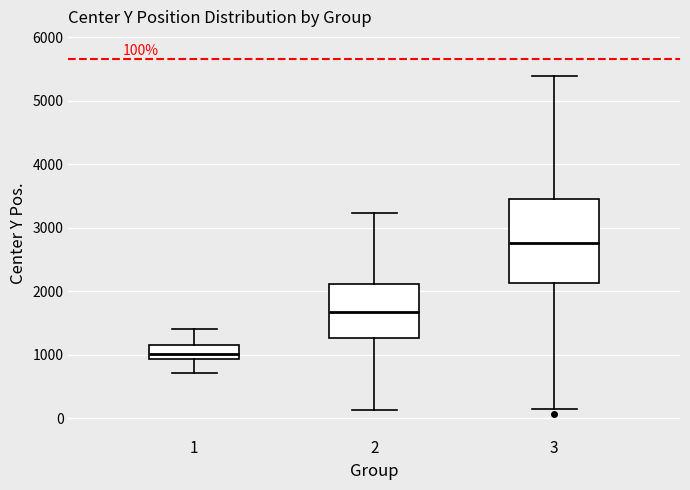

Which box's median line is the highest?

3